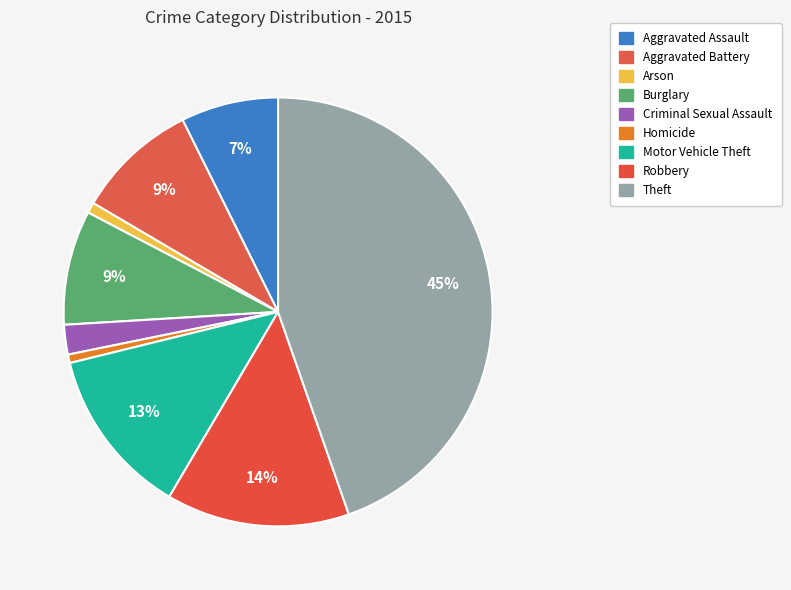

The Homicide slice represents 1% of the pie. True or false?

True